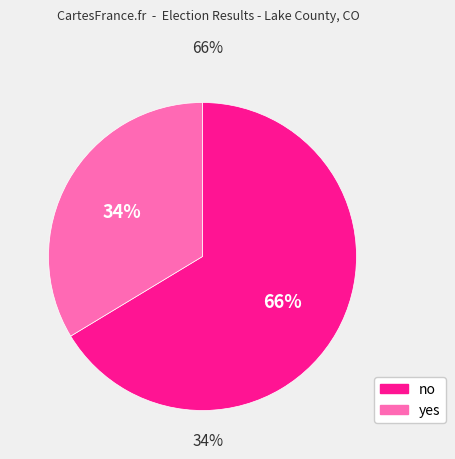

Is the sum of no and yes greater than half?

Yes